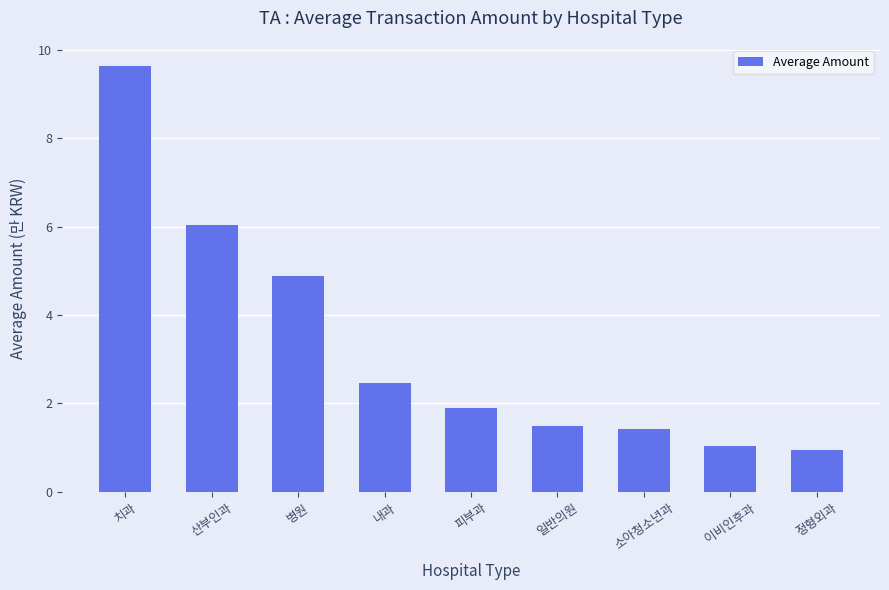

Is it true that the value at 치과 is 9.6?

True